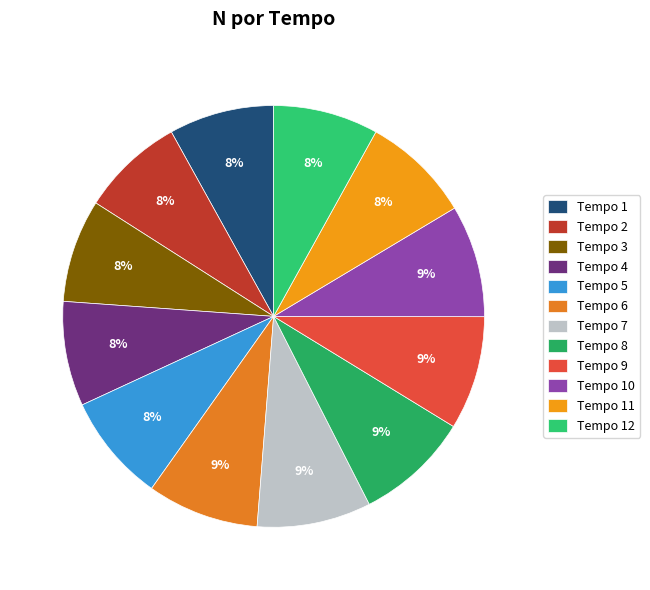

How many slices are in this pie chart?

12